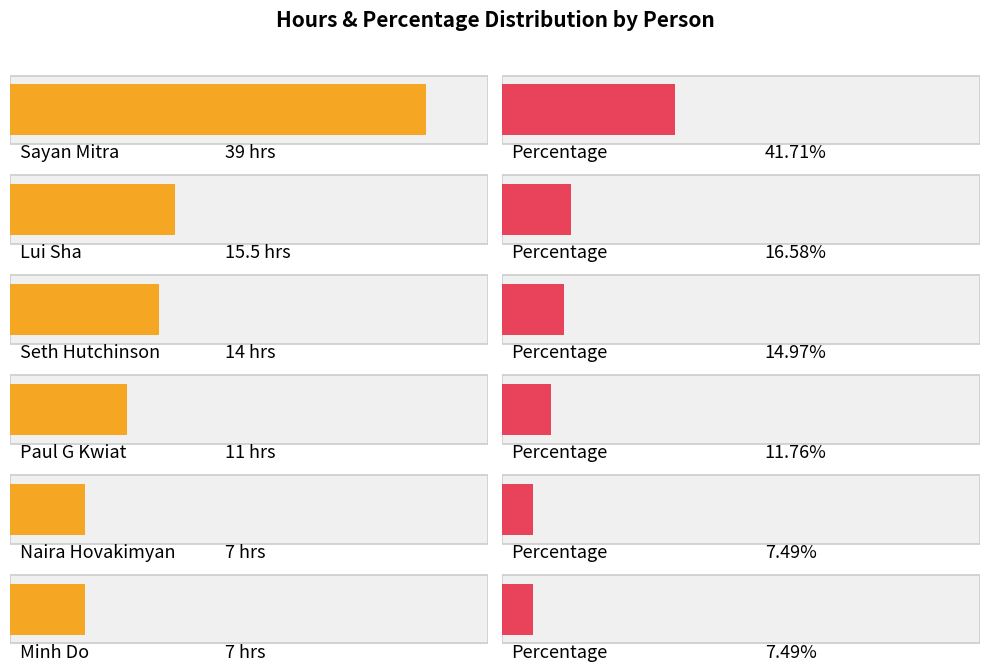

What is the value of the 3rd bar from the left?

14.0